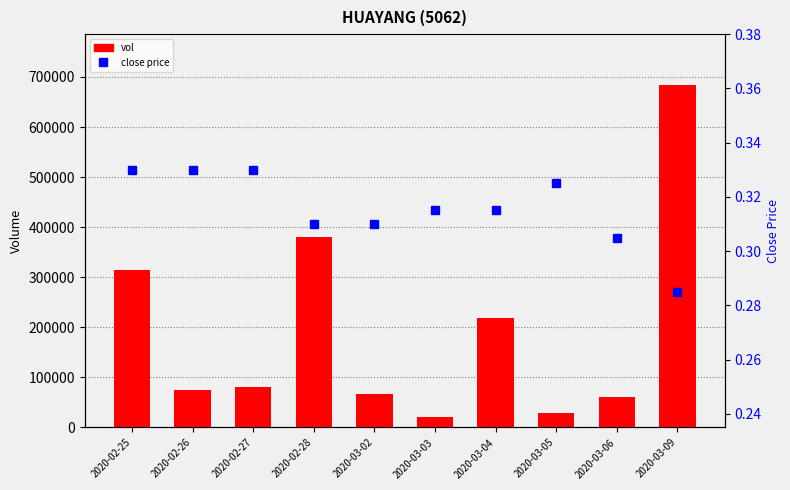

How many data points does each series have?

10